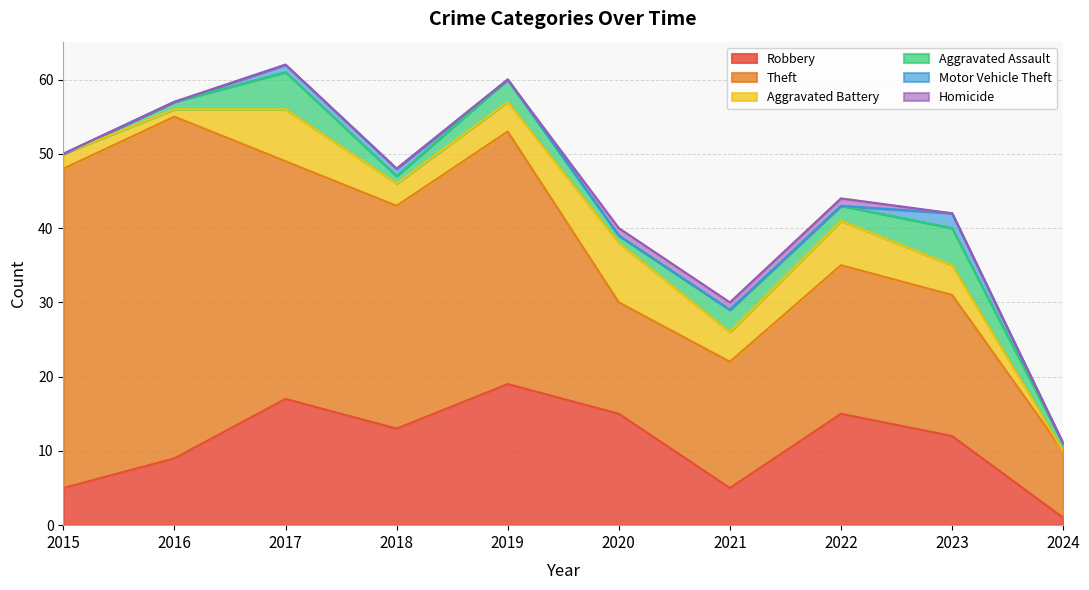

How many categories are shown in the chart?

10